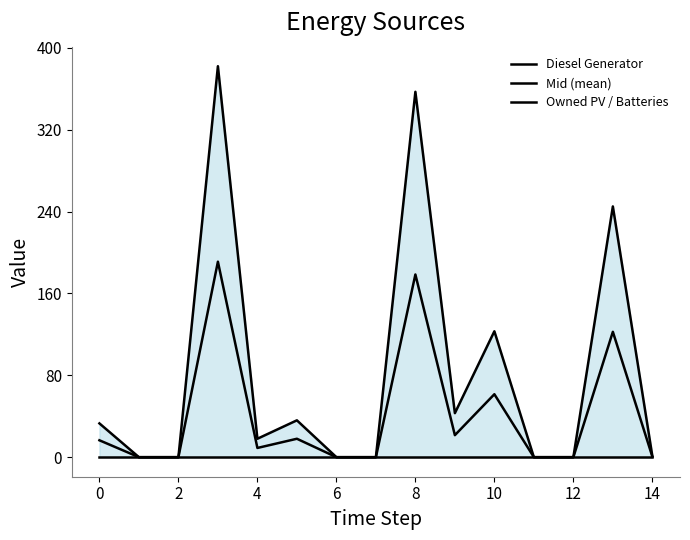

Does the chart have visible grid lines?

No